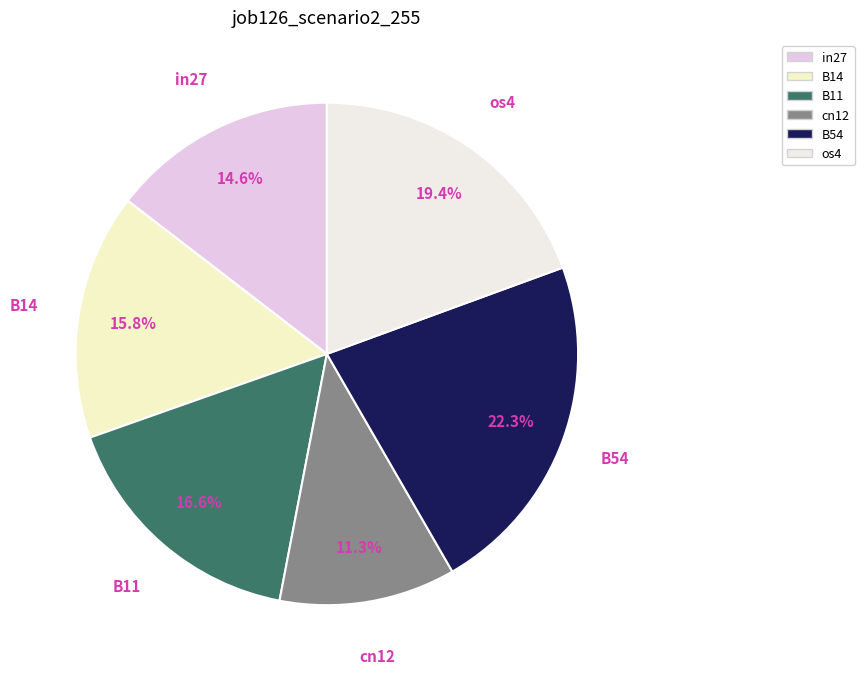

Count the number of slices in the pie.

6